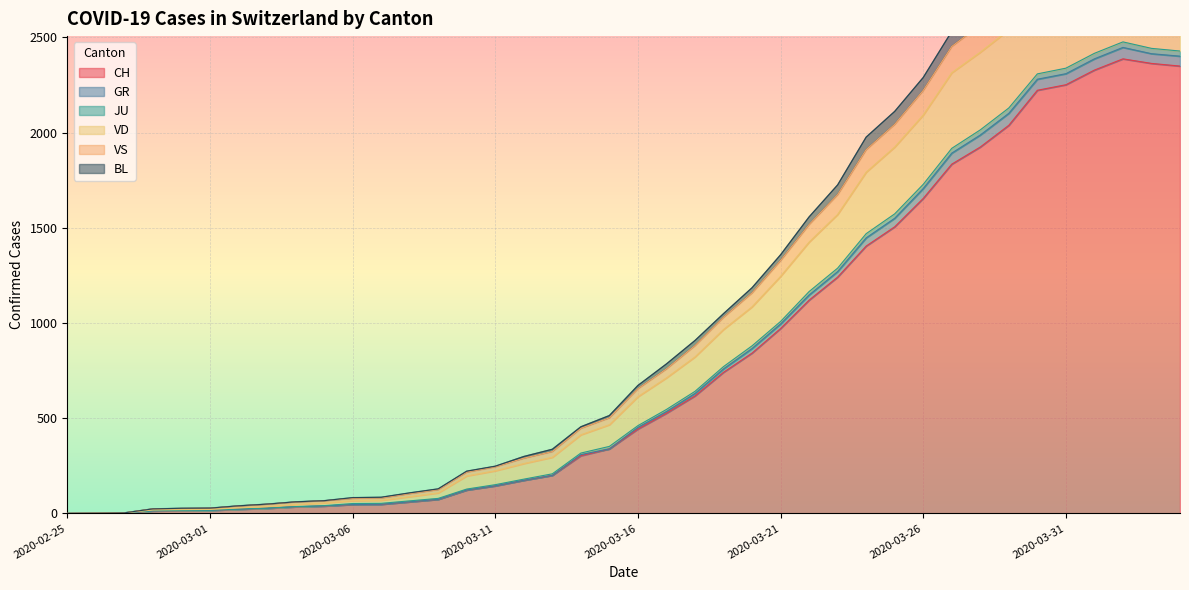

What is the highest value of the CH series?

2387